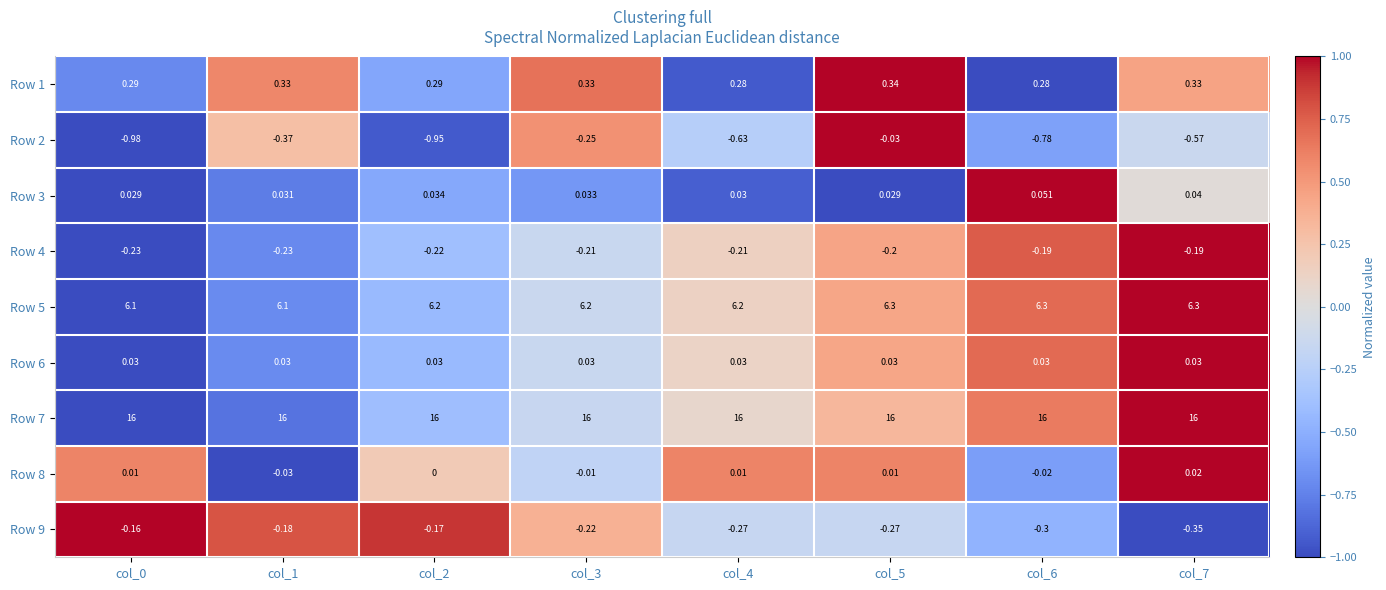

How many data points does each series have?

8